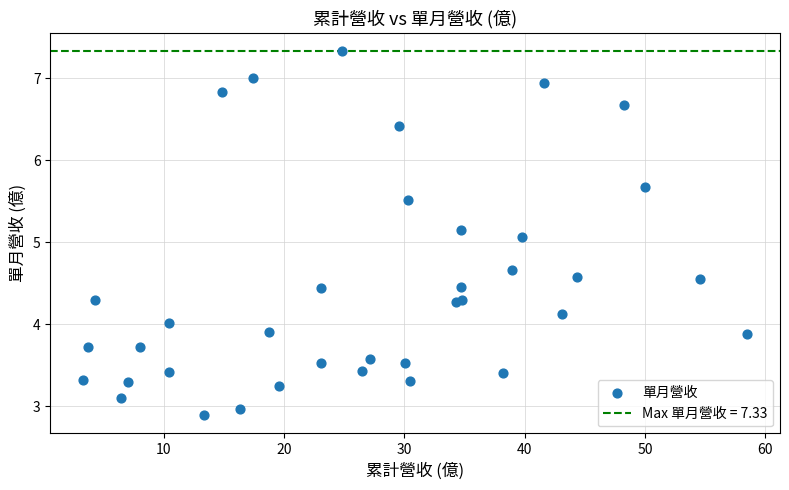

What Y value in the scatter plot is closest to 5?

5.1